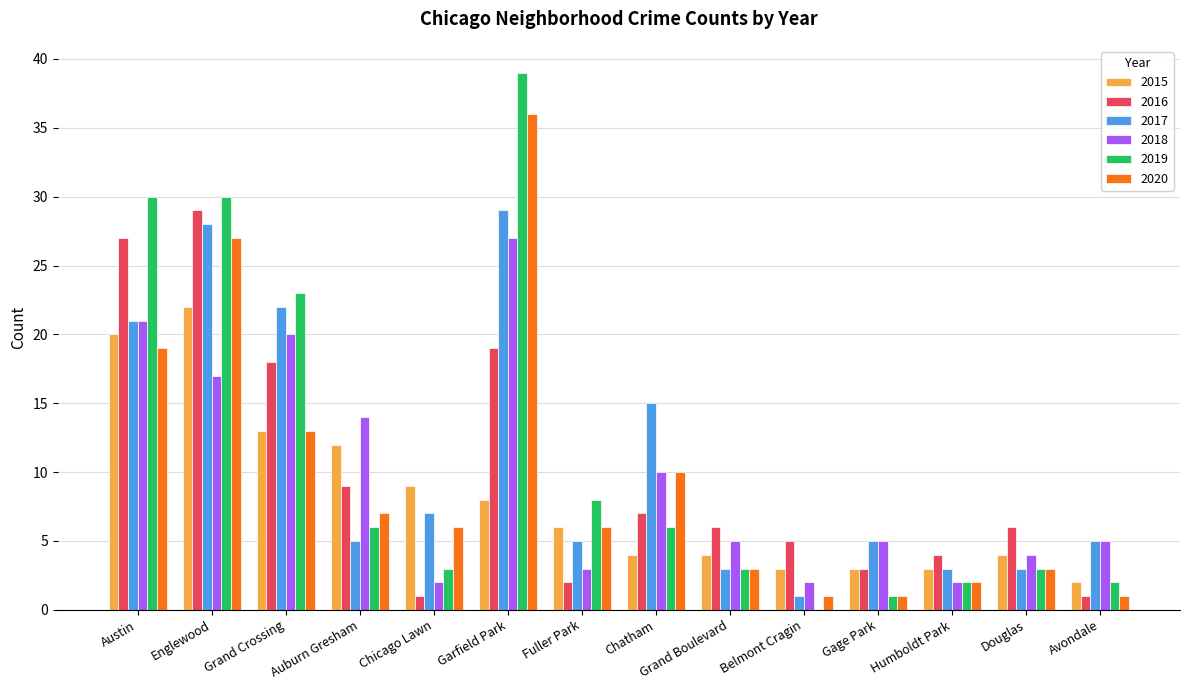

What are all the series names shown in the legend?

2015, 2016, 2017, 2018, 2019, 2020